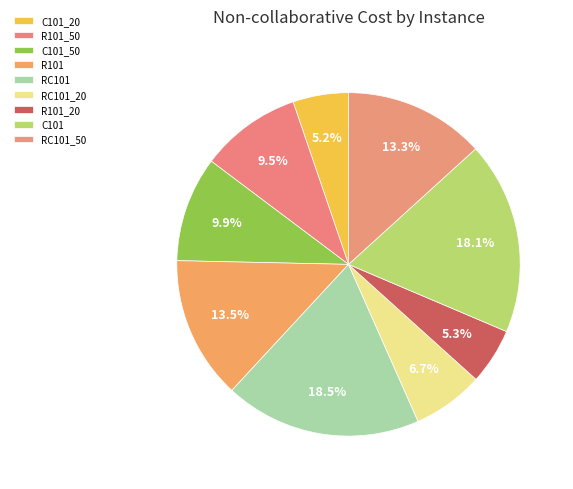

What percentage is the C101_50 slice, to the nearest percent?

10%